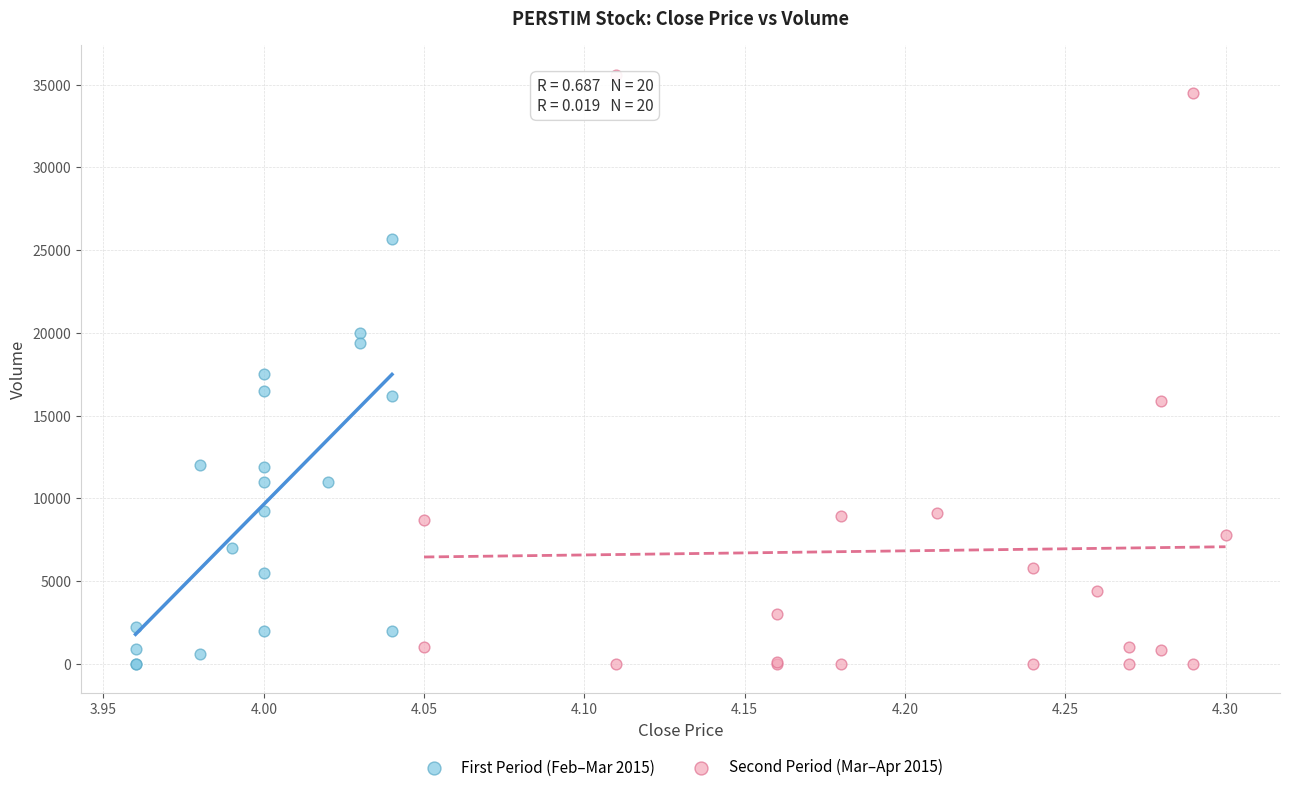

Which series contains the highest Y value?

Second Period (Mar–Apr 2015)